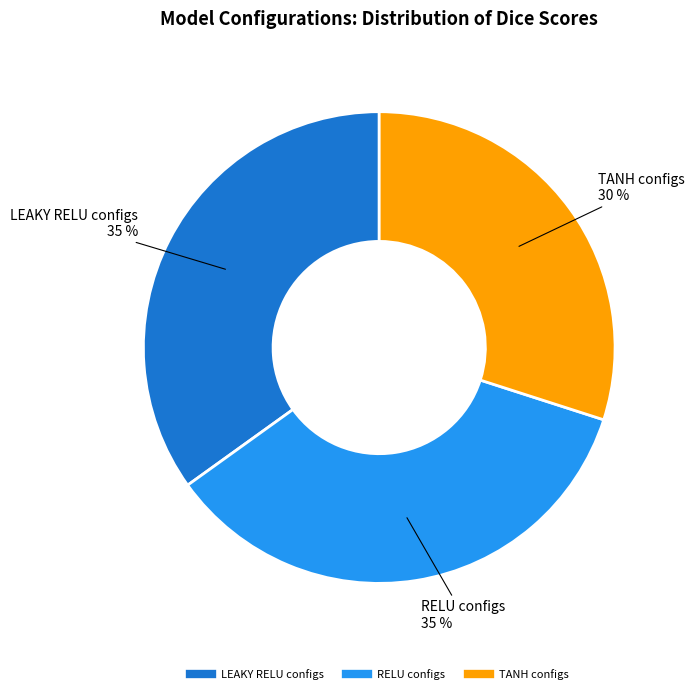

To the nearest percent, what is the difference between the largest and smallest slice percentages?

5%